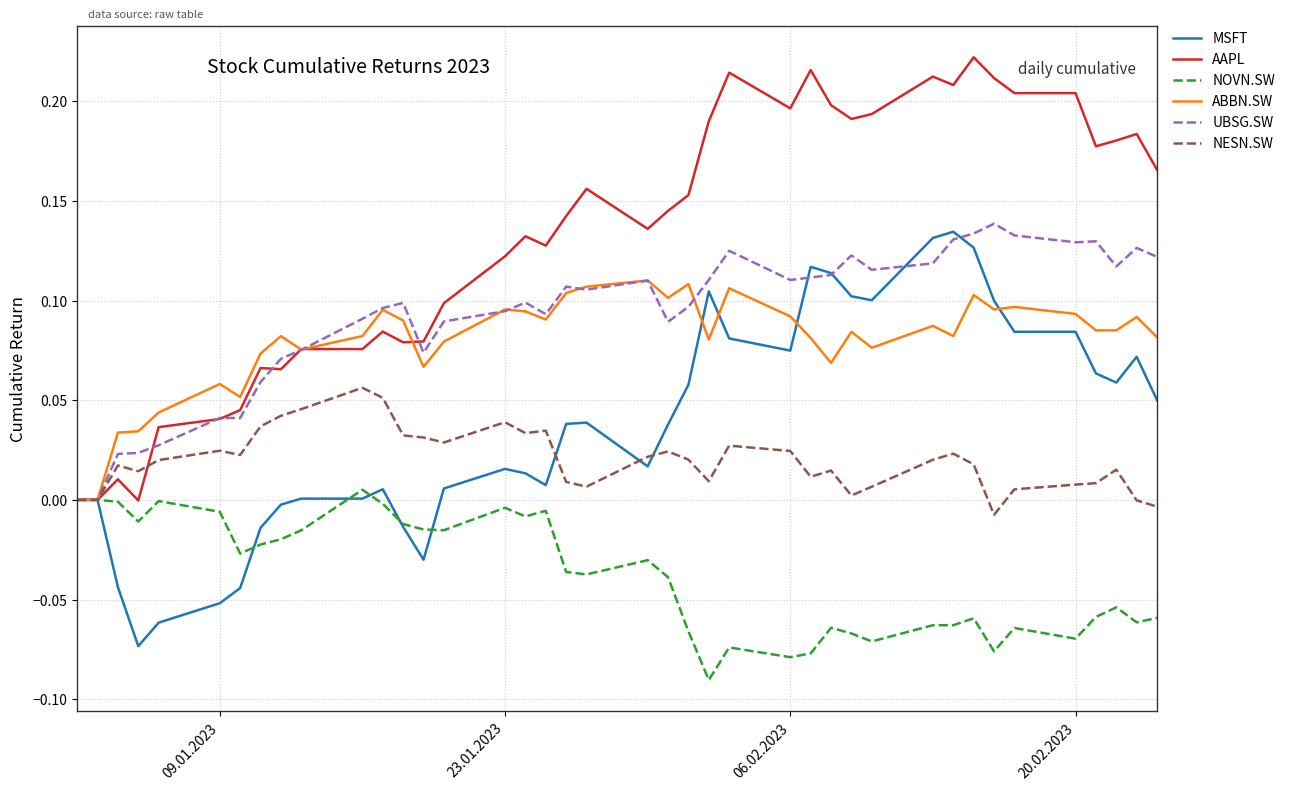

Which series has the widest spread of values?

AAPL